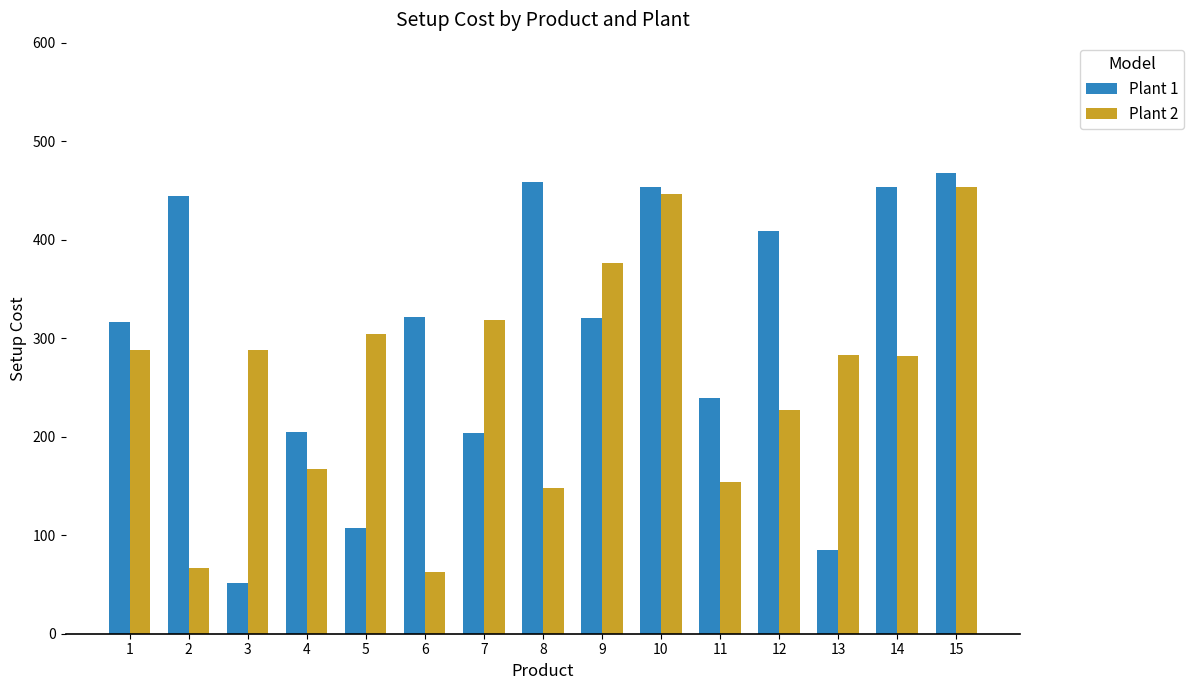

What is the highest value of the Plant 1 series?

468